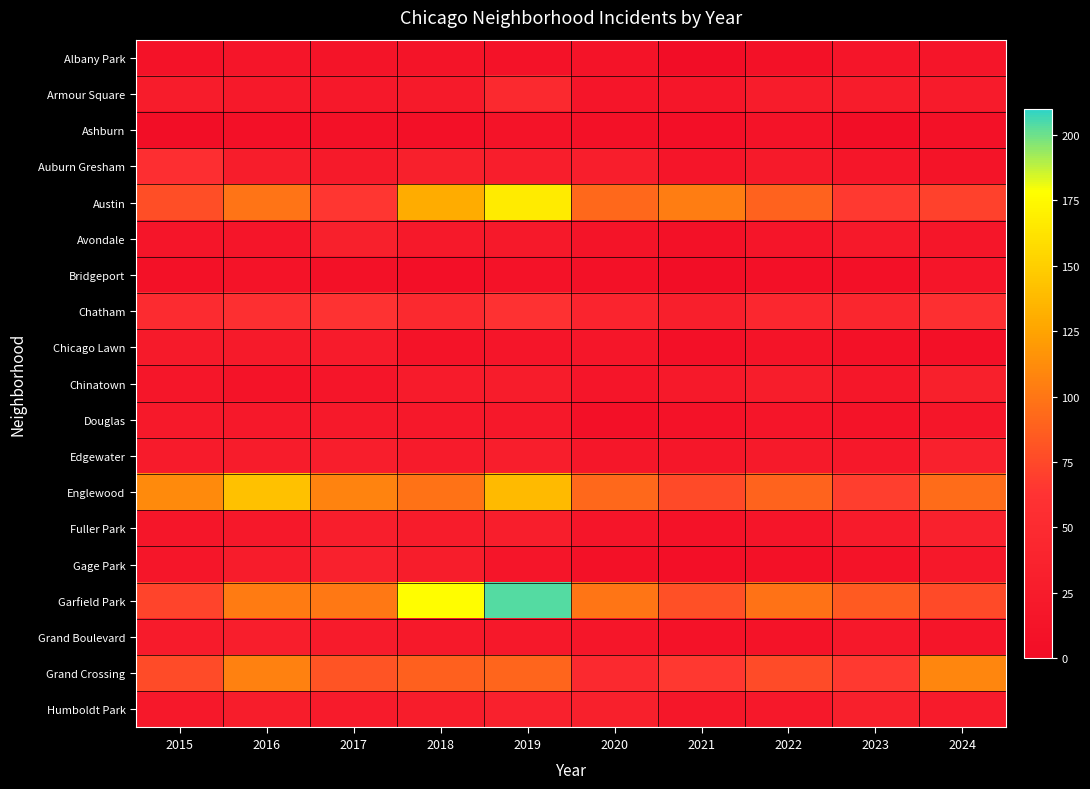

Which label corresponds to the smallest value in the chart?

2021